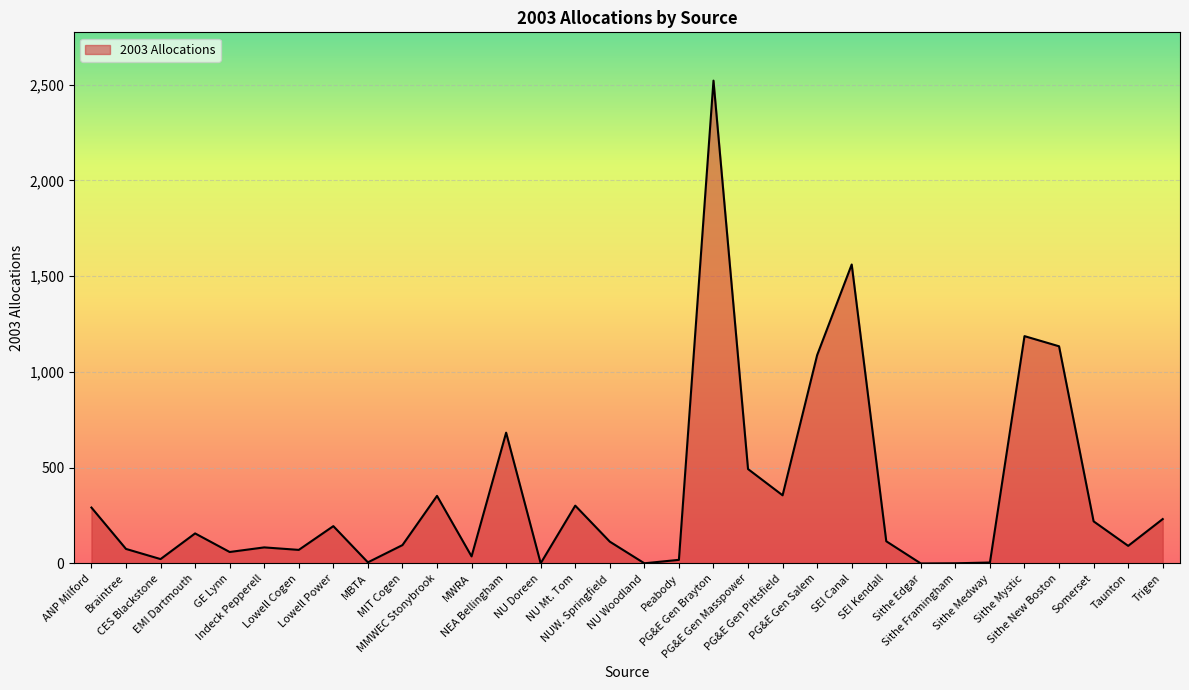

What is the difference between the maximum and minimum values?

2521